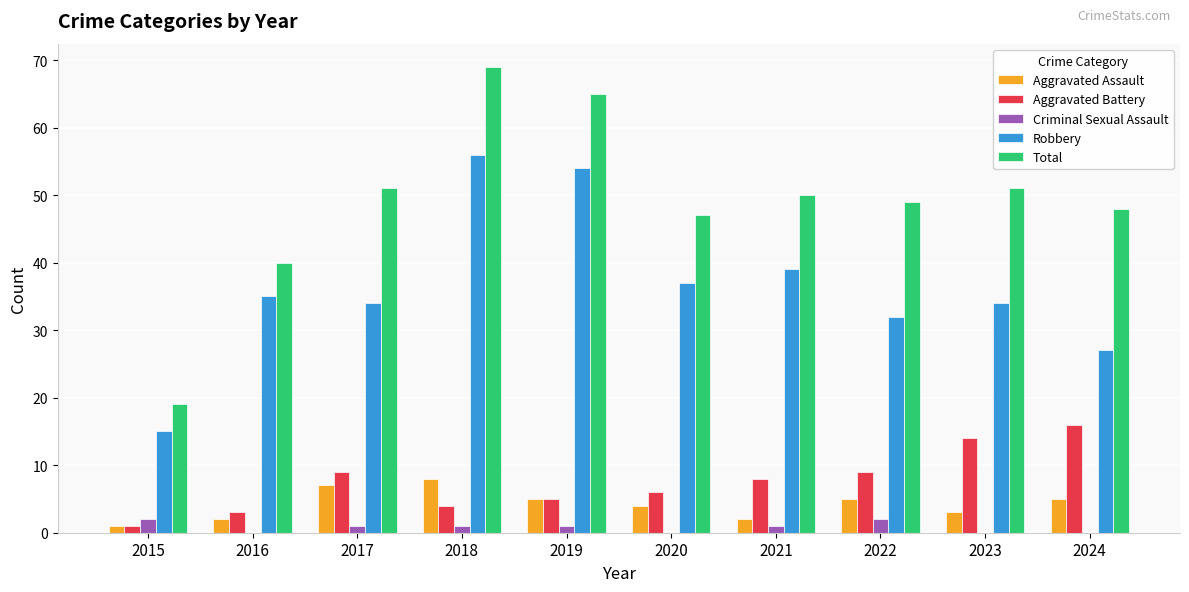

At which label is Aggravated Battery closest to 8?

2021